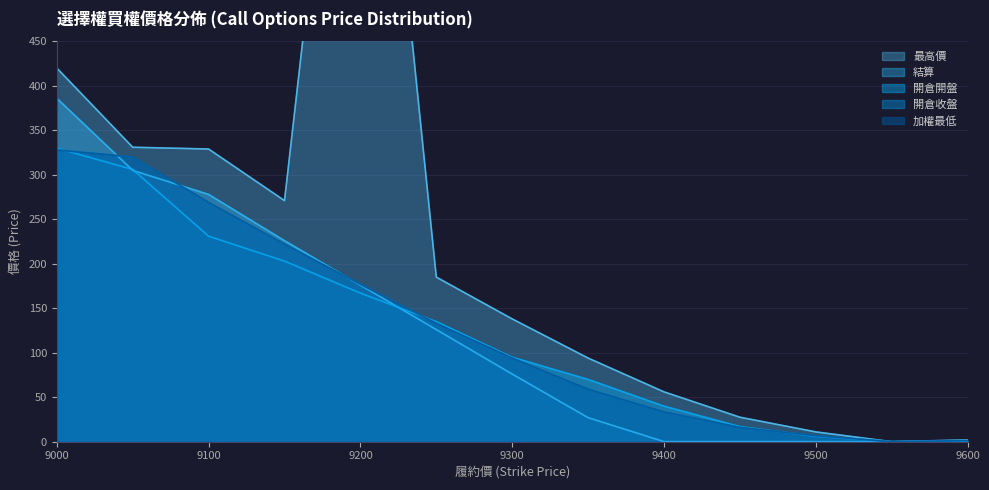

How many interior local valleys does the 開倉收盤 series have?

1